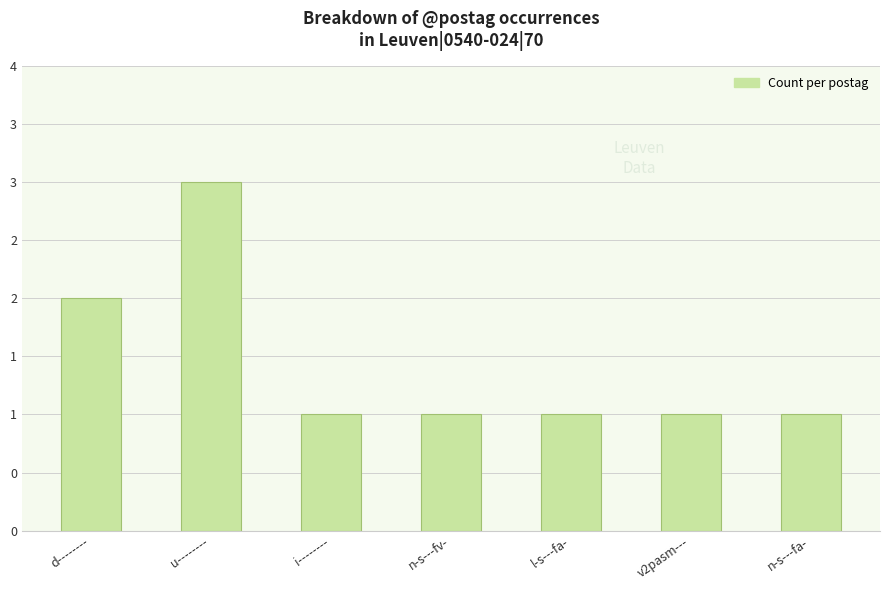

What is the sum of the values at n-s---fa- and d--------?

3